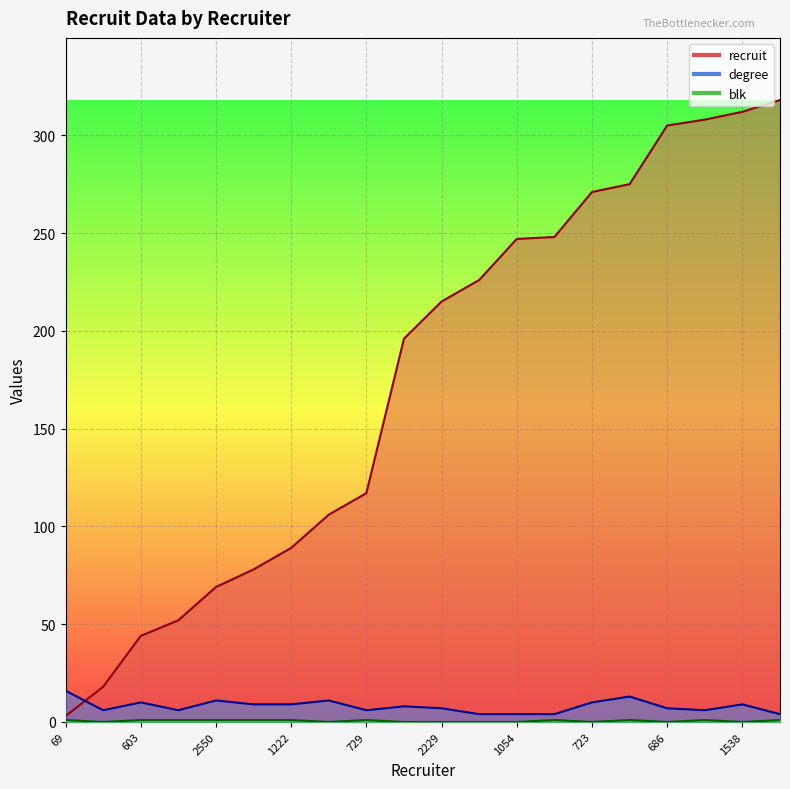

Rank the series by their maximum value, from lowest to highest.

blk, degree, recruit